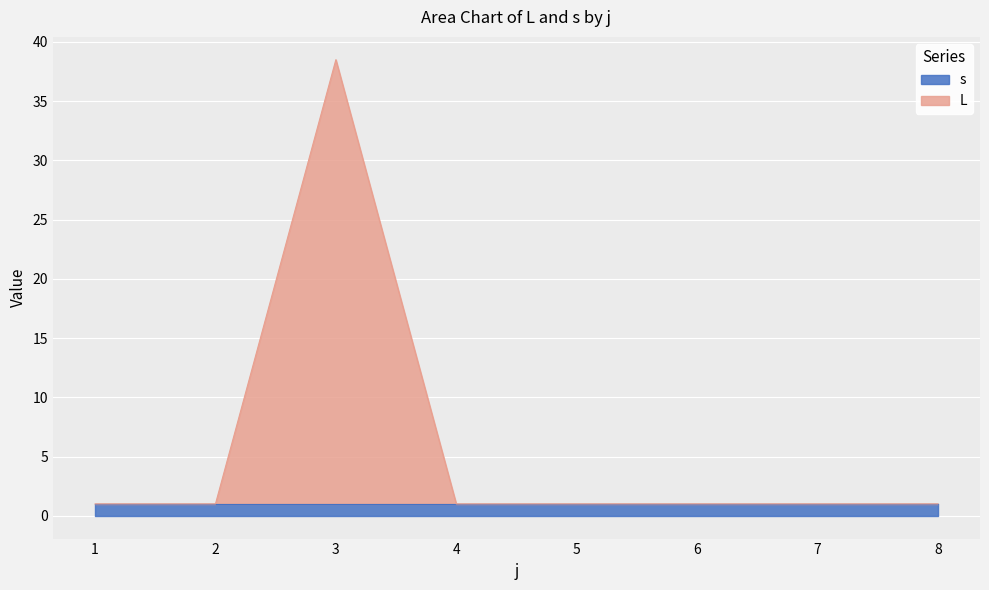

Reading right to left, transcribe all the data shown in this chart.

1.0	1.0	1.0	1.0	1.0	38.5	1.0	1.0